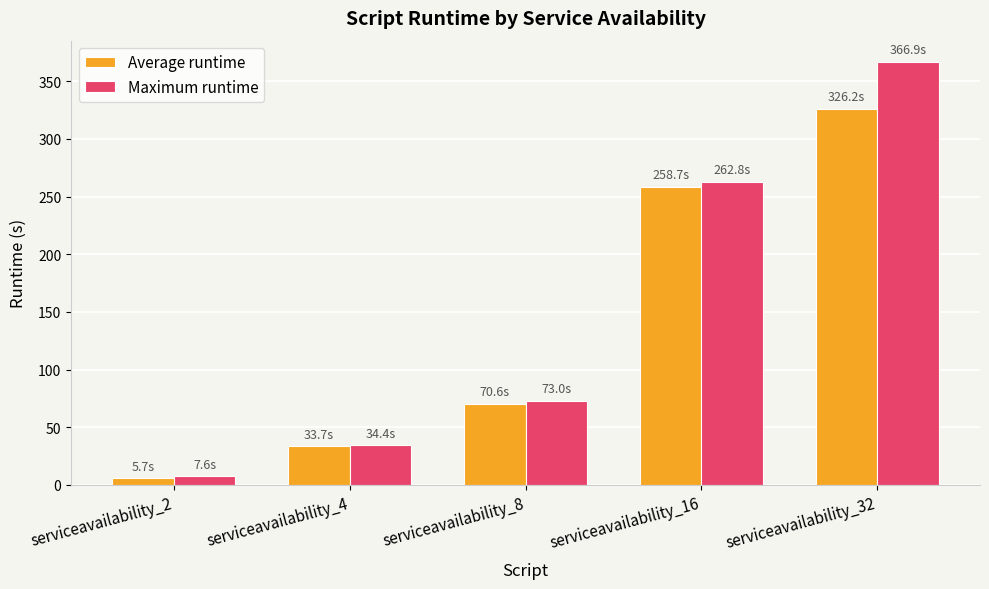

What is the difference between the maximum and minimum values in the Maximum runtime series?

359.3